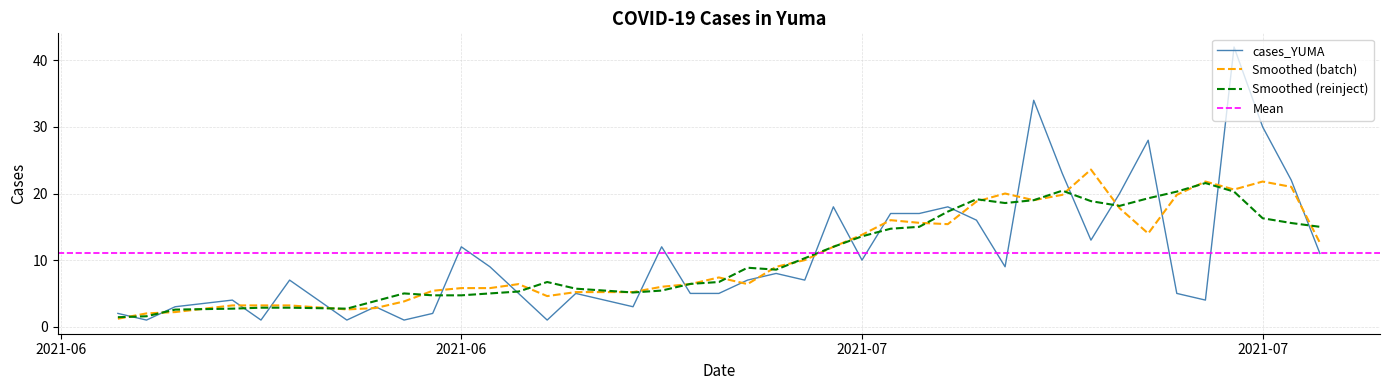

Which label corresponds to the largest value in the chart?

2021-07-26